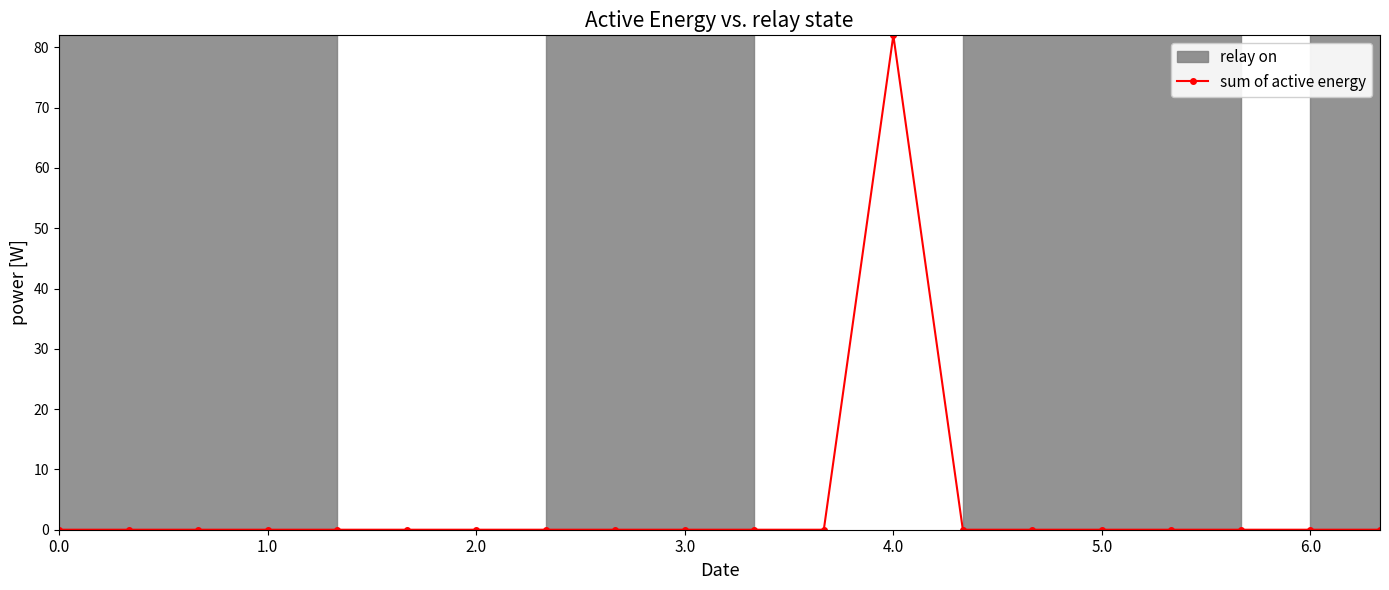

How many categories are shown in the chart?

20